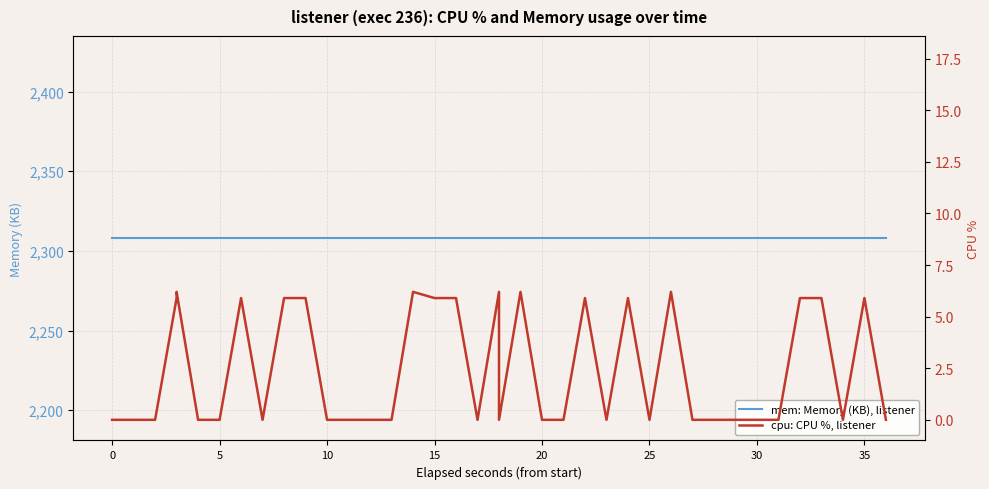

What is the greatest value displayed?

2308.0